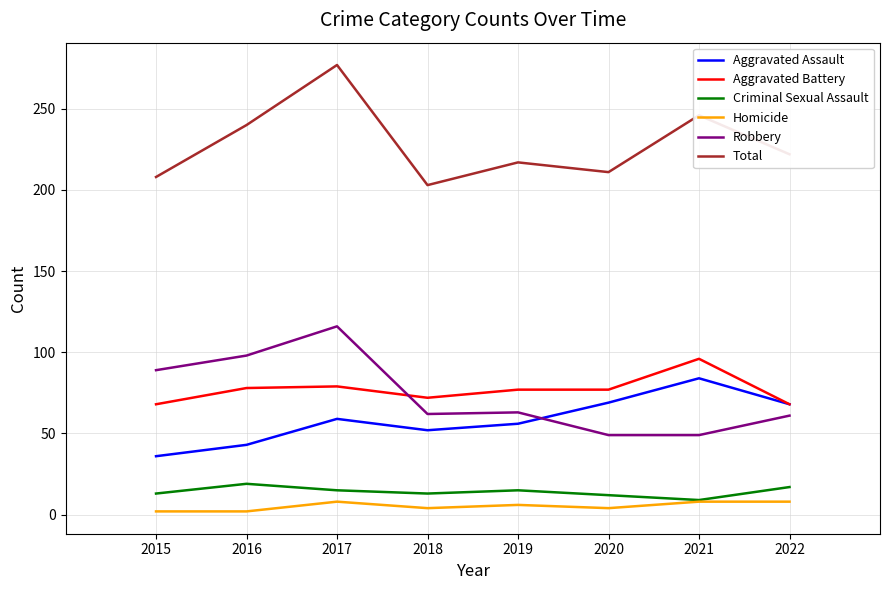

Which series changed the most between 2016 and 2018?

Total